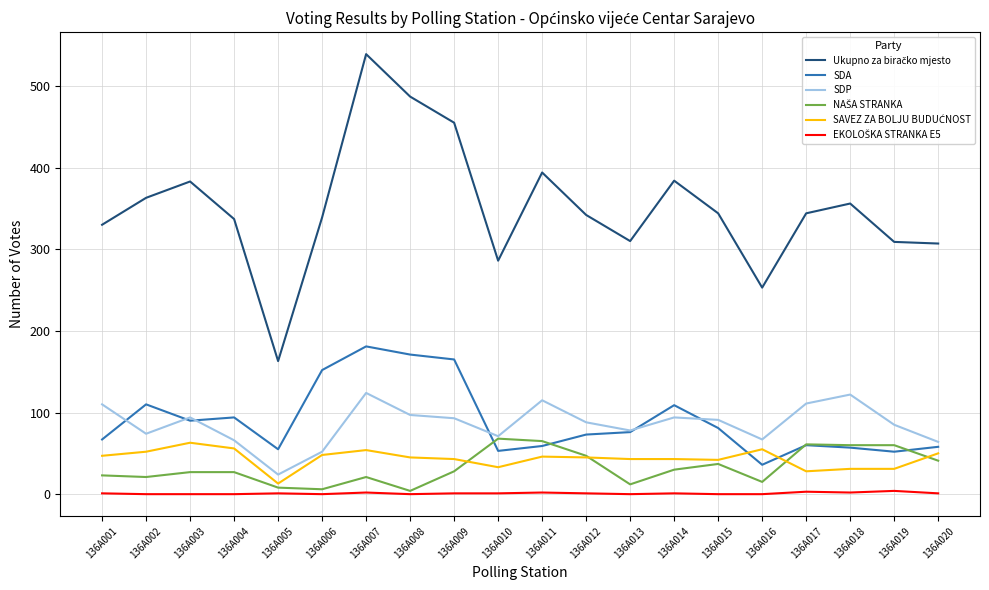

In SDA, how many points are higher than both neighbors (excluding endpoints)?

5